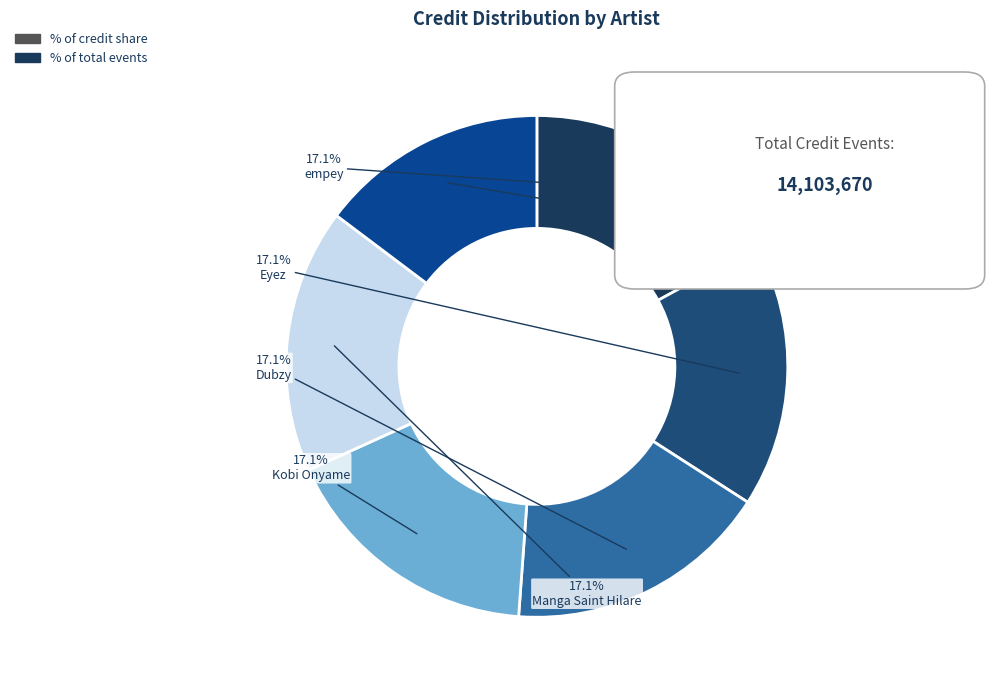

Count the number of slices in the pie.

6